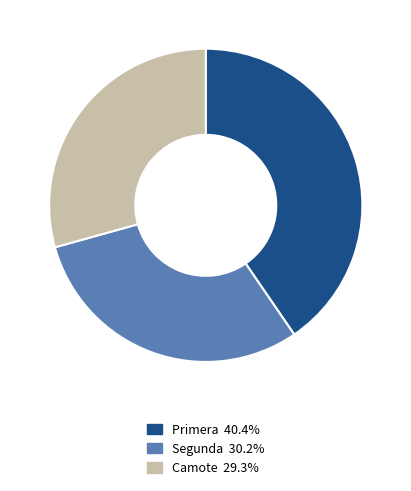

Rank the categories by value from lowest to highest.

Camote, Segunda, Primera